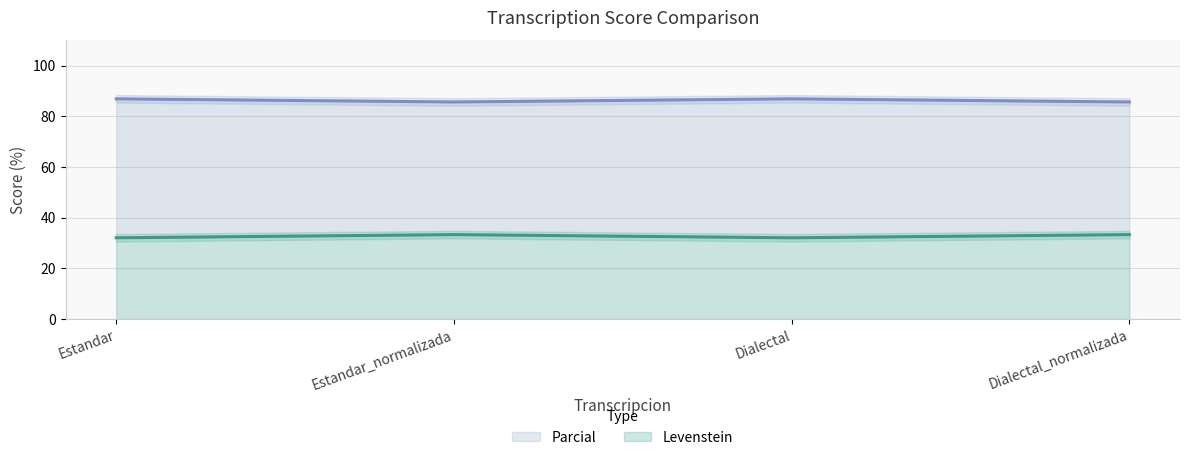

Which series has the widest spread of values?

Parcial